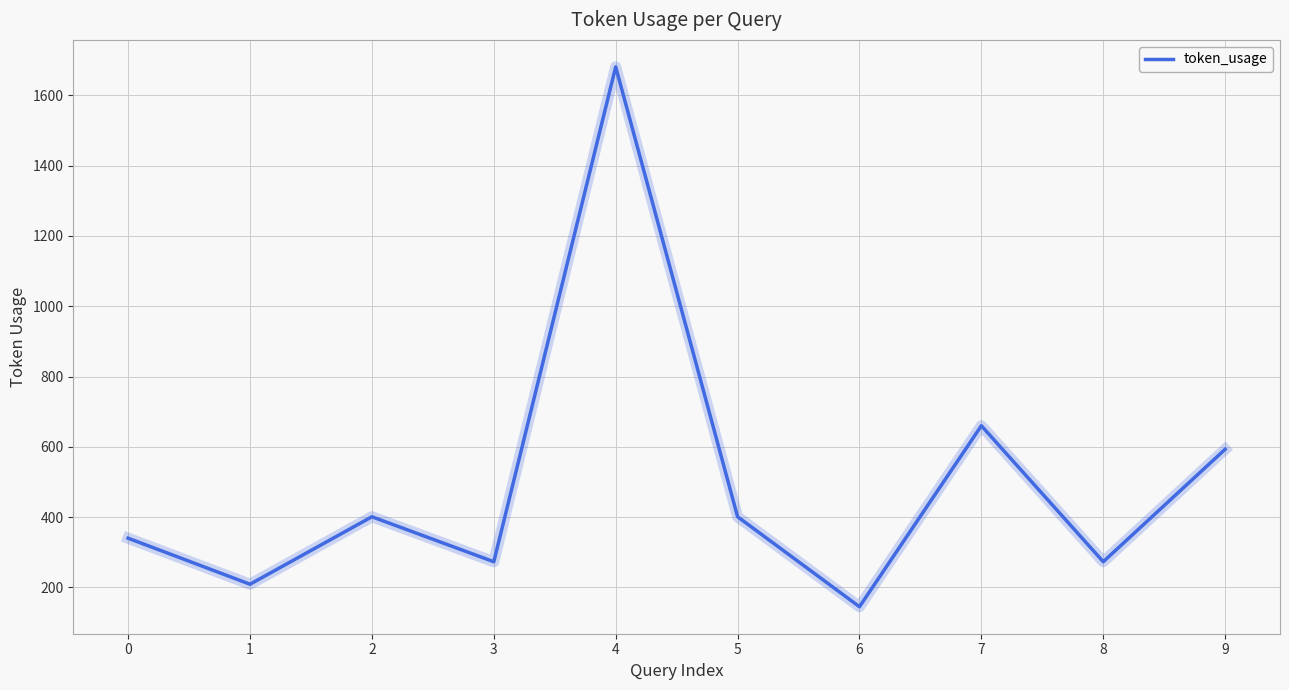

Between 0 and 4, which is larger?

4